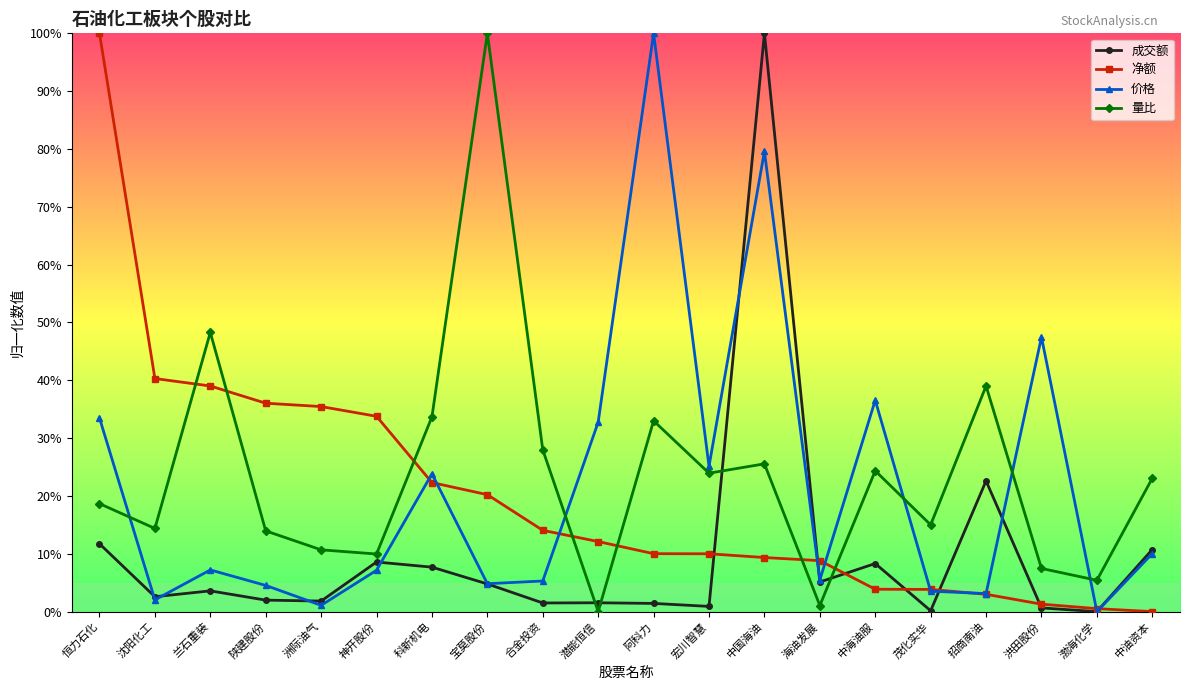

Reading left to right, what are all the values shown in this chart?

成交额: 恒力石化=0.1	沈阳化工=0.0	兰石重装=0.0	陕建股份=0.0	洲际油气=0.0	神开股份=0.1	科新机电=0.1	宝莫股份=0.0	合金投资=0.0	潜能恒信=0.0	阿科力=0.0	宏川智慧=0.0	中国海油=1.0	海油发展=0.1	中海油服=0.1	茂化实华=0.0	招商南油=0.2	洪田股份=0.0	渤海化学=0.0	中油资本=0.1
净额: 恒力石化=1.0	沈阳化工=0.4	兰石重装=0.4	陕建股份=0.4	洲际油气=0.4	神开股份=0.3	科新机电=0.2	宝莫股份=0.2	合金投资=0.1	潜能恒信=0.1	阿科力=0.1	宏川智慧=0.1	中国海油=0.1	海油发展=0.1	中海油服=0.0	茂化实华=0.0	招商南油=0.0	洪田股份=0.0	渤海化学=0.0	中油资本=0.0
价格: 恒力石化=0.3	沈阳化工=0.0	兰石重装=0.1	陕建股份=0.0	洲际油气=0.0	神开股份=0.1	科新机电=0.2	宝莫股份=0.0	合金投资=0.1	潜能恒信=0.3	阿科力=1.0	宏川智慧=0.3	中国海油=0.8	海油发展=0.1	中海油服=0.4	茂化实华=0.0	招商南油=0.0	洪田股份=0.5	渤海化学=0.0	中油资本=0.1
量比: 恒力石化=0.2	沈阳化工=0.1	兰石重装=0.5	陕建股份=0.1	洲际油气=0.1	神开股份=0.1	科新机电=0.3	宝莫股份=1.0	合金投资=0.3	潜能恒信=0.0	阿科力=0.3	宏川智慧=0.2	中国海油=0.3	海油发展=0.0	中海油服=0.2	茂化实华=0.2	招商南油=0.4	洪田股份=0.1	渤海化学=0.1	中油资本=0.2